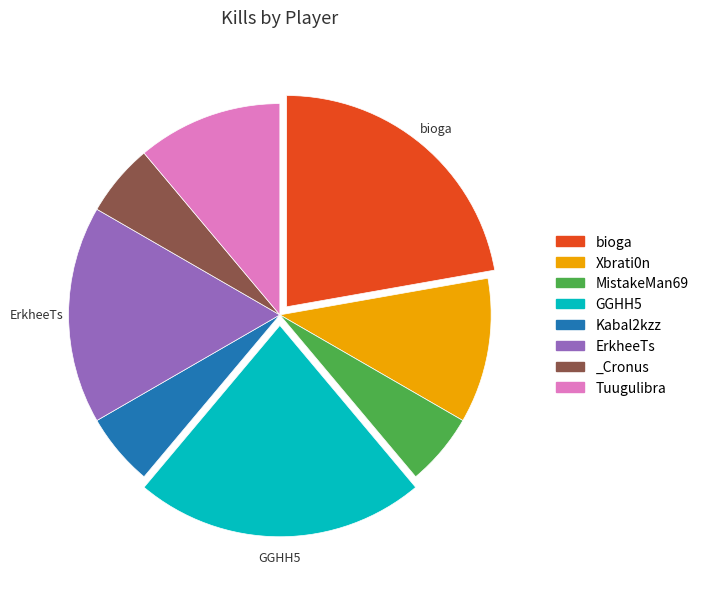

What is the ratio of the value at GGHH5 to the value at Tuugulibra?

2.0